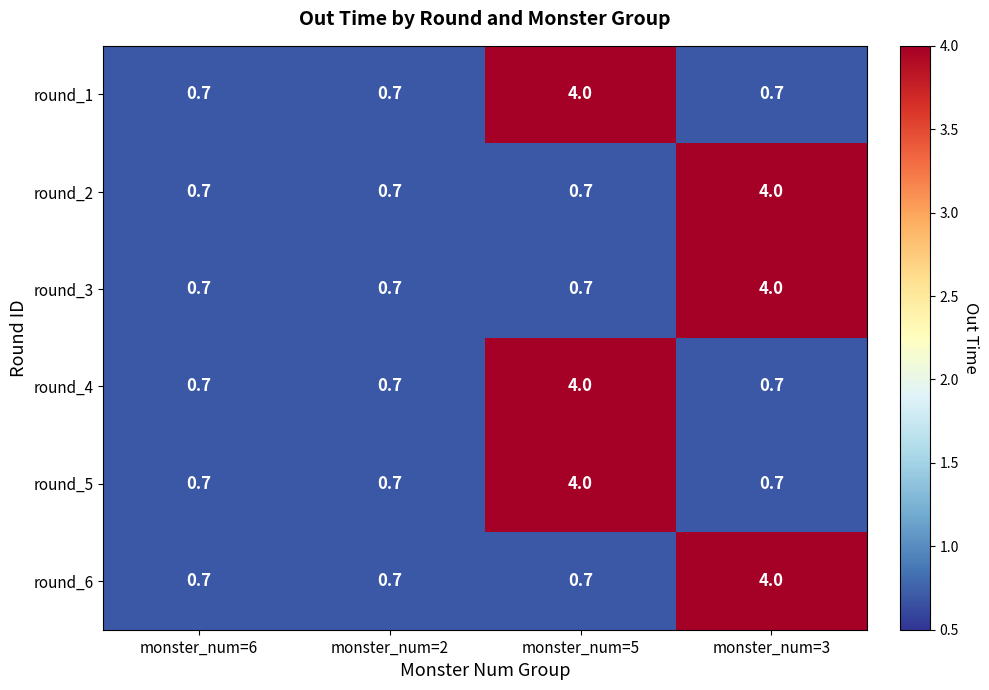

What is the total value across all series at monster_num=6?

4.2